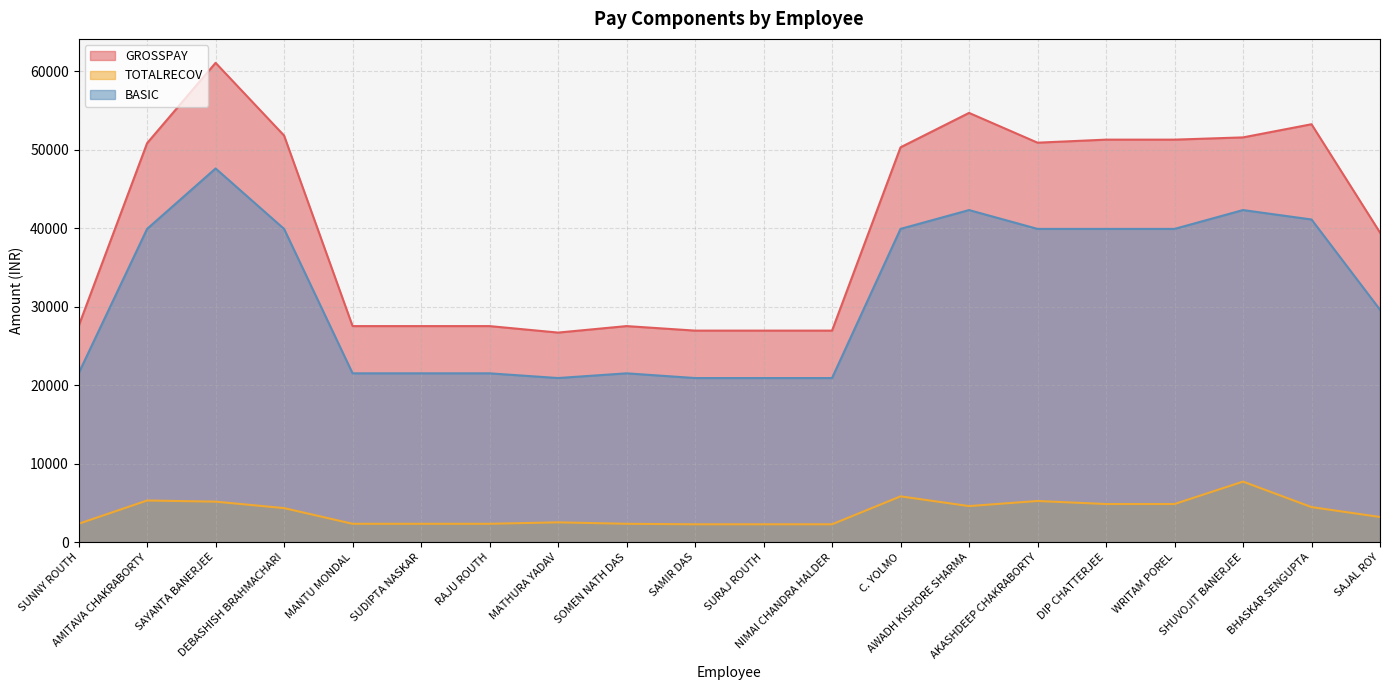

At which category is the sum across all series the highest?

SAYANTA BANERJEE